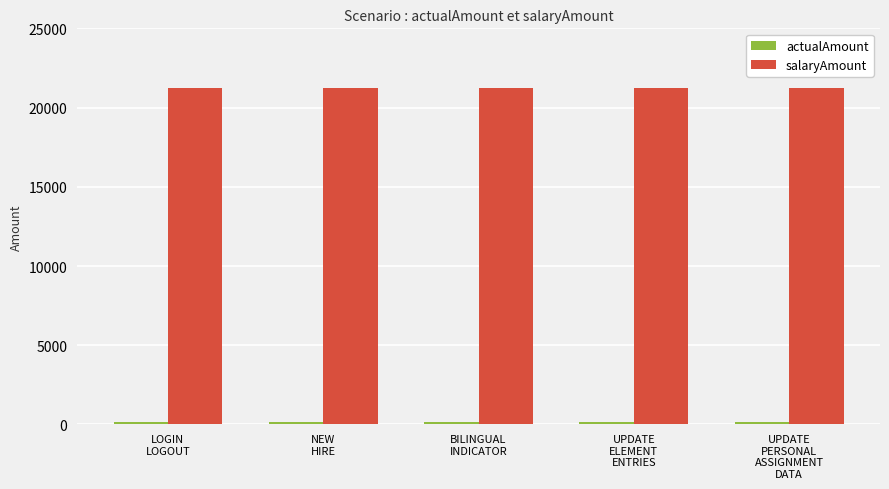

What position from the right is LOGIN
LOGOUT?

5